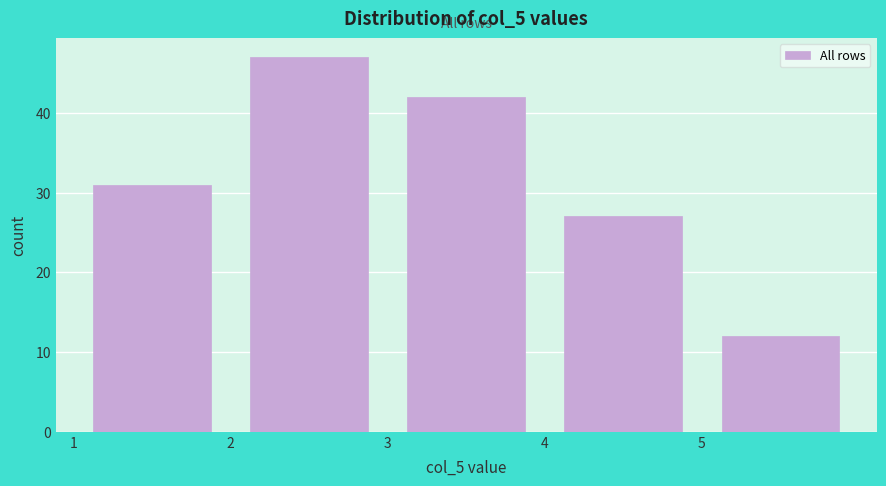

Reading left to right, transcribe this chart: for each bar, give the range it covers on the x-axis and its height. The values are not printed on the chart, so give them approximately, as read against the axis.

1 to 2: 31
2 to 3: 47
3 to 4: 42
4 to 5: 27
5 to 6: 12